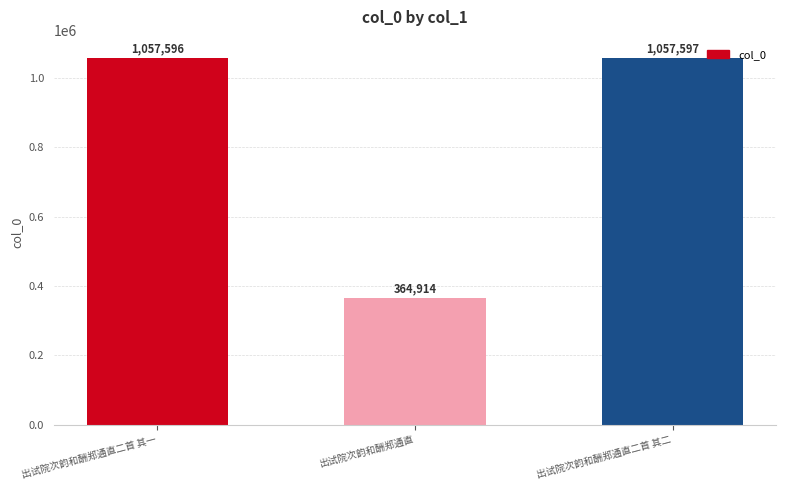

At which category does the chart reach its peak across all series?

出试院次韵和酬郑通直二首 其二